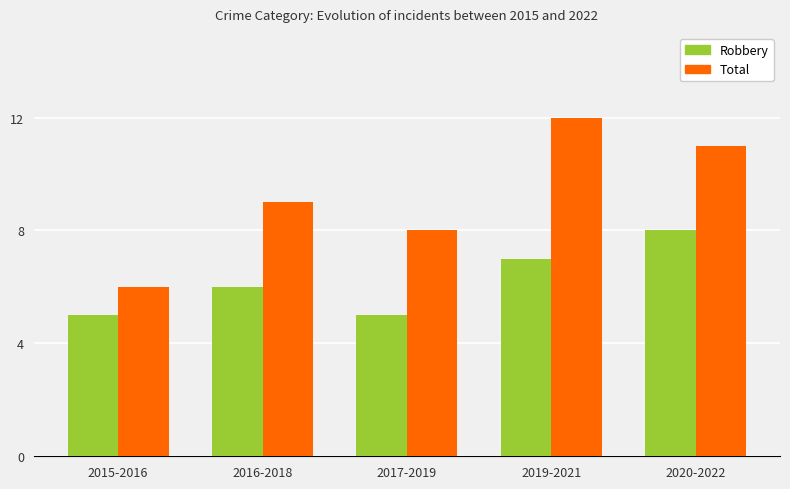

How many data points does each series have?

5